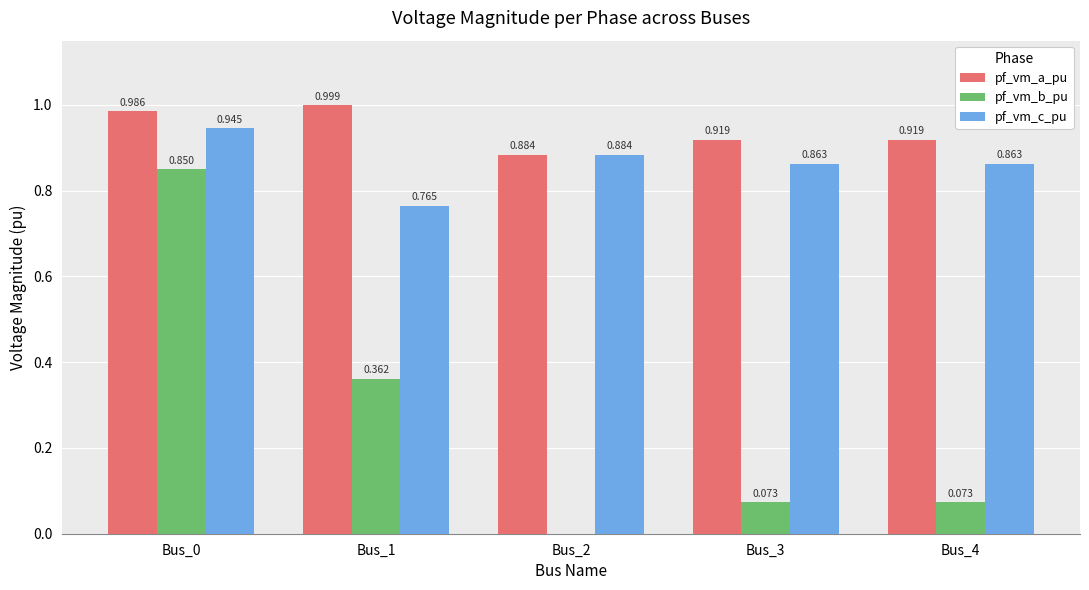

Is the value of pf_vm_c_pu at Bus_0 greater than the value of pf_vm_a_pu at Bus_2?

Yes